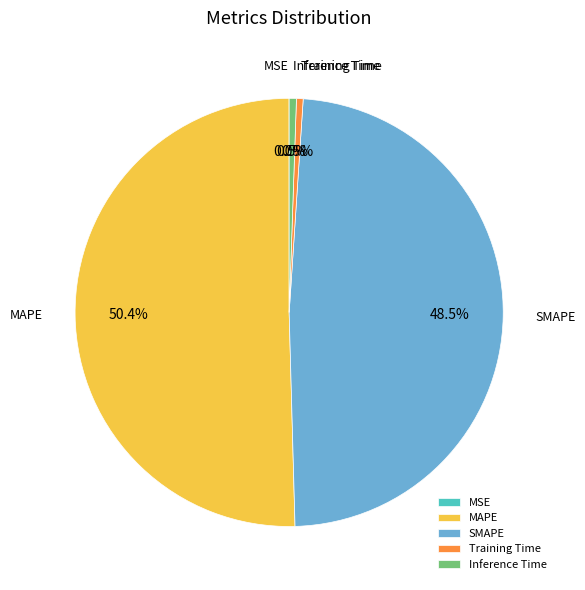

Between SMAPE and Training Time, which is larger?

SMAPE